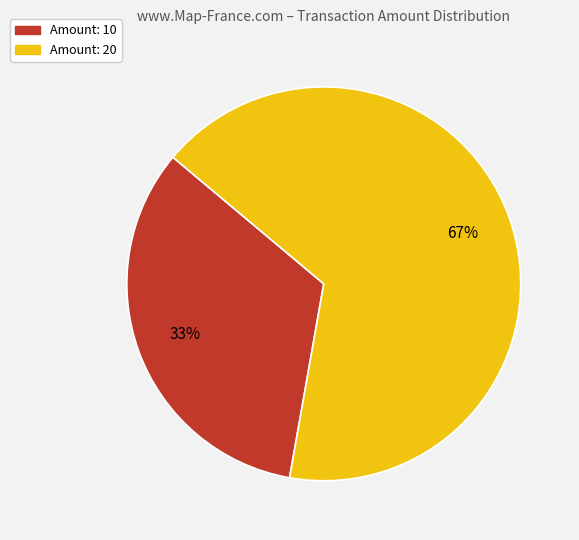

The Amount: 20 slice represents 67% of the pie. True or false?

True